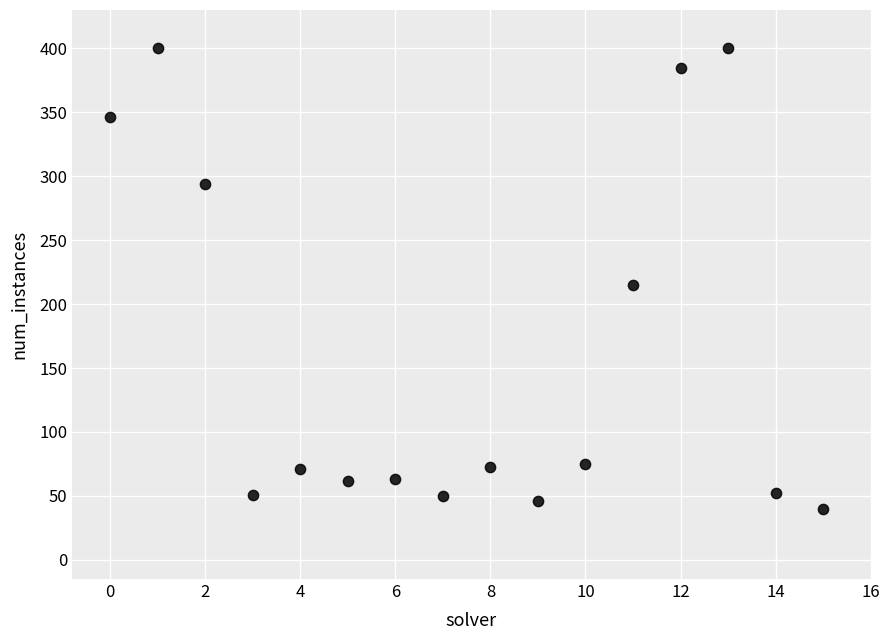

What is the range of Y values (max minus min)?

360